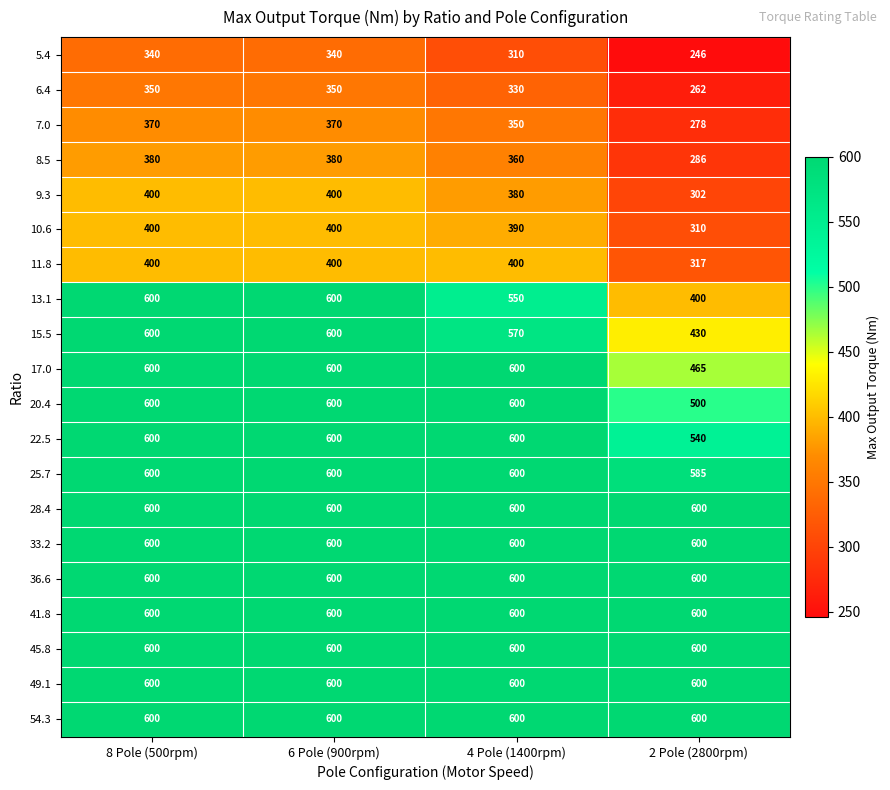

What is the spread (max minus min) of values at 6 Pole (900rpm)?

260